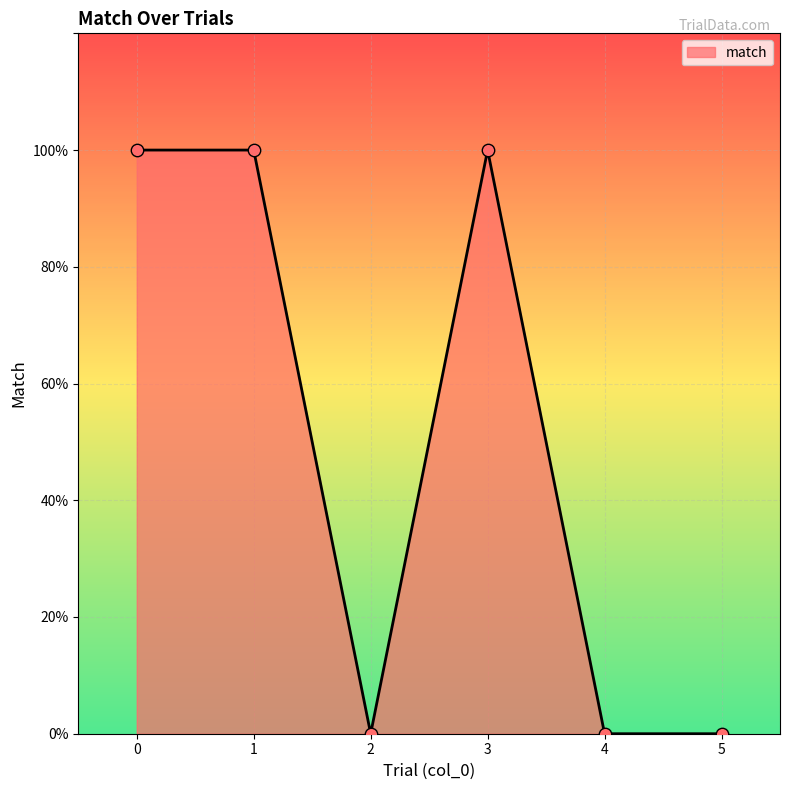

What is the ratio of the value at 1 to the value at 0?

1.0